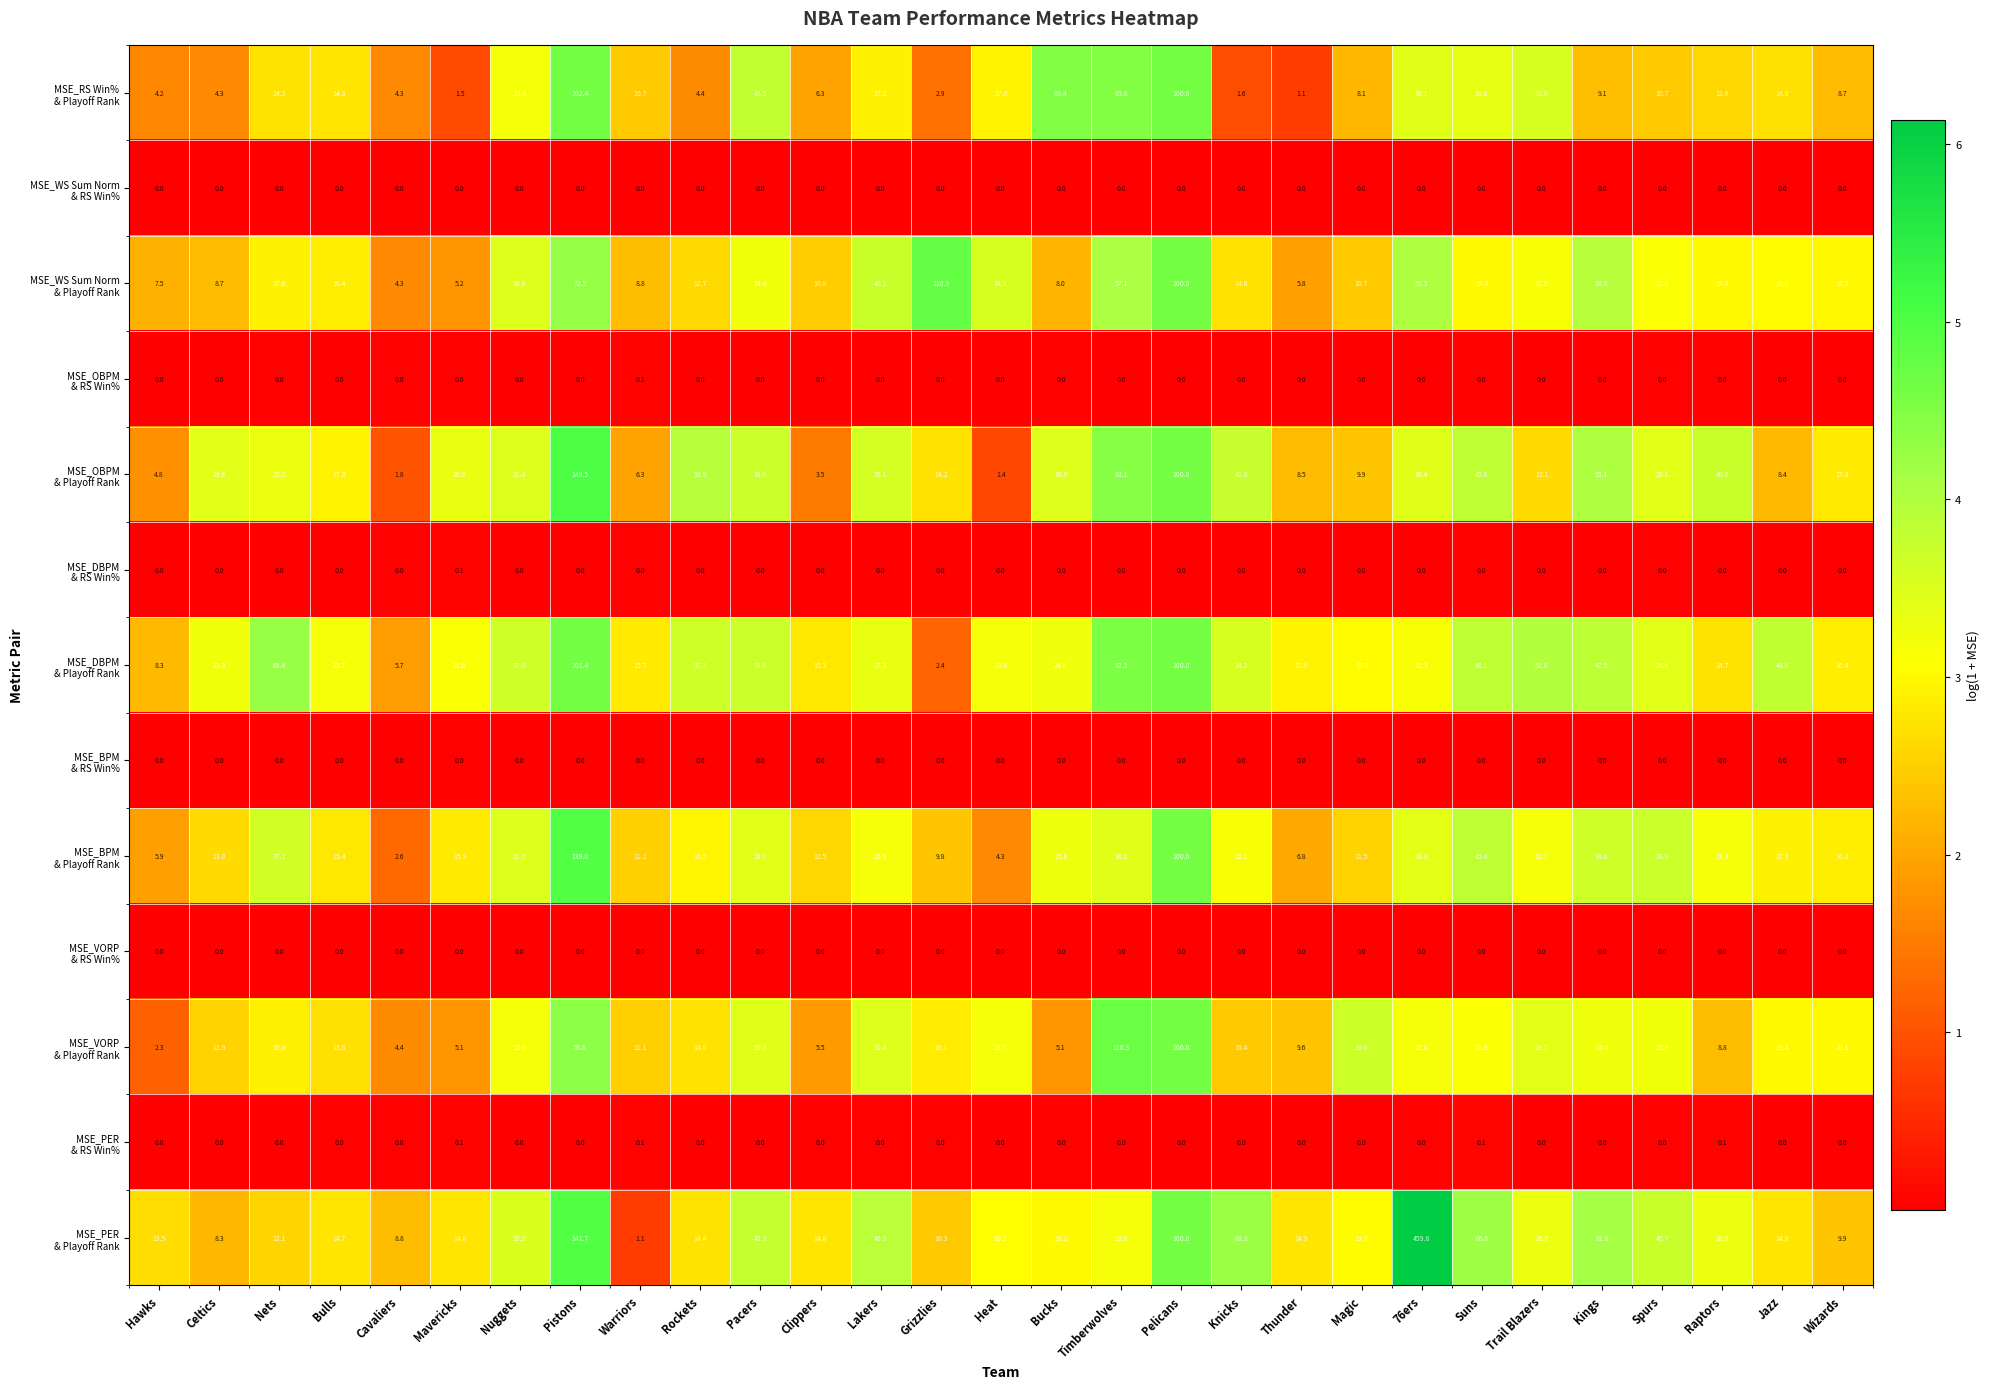

Count the number of data series in this chart.

13